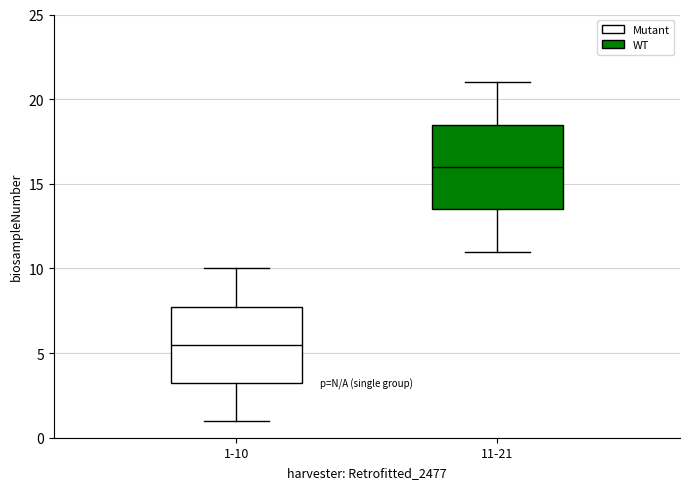

Reading left to right, transcribe this box plot: for each box, give where its median line is, the range the box spans, and where its two whiskers end, as read against the y-axis. The values are not printed on the chart, so give them approximately, as read against the axis.

1-10: median 5.5, box 3.5 to 8.0, whiskers 1.0 to 10.0
11-21: median 16.0, box 13.5 to 18.5, whiskers 11.0 to 21.0